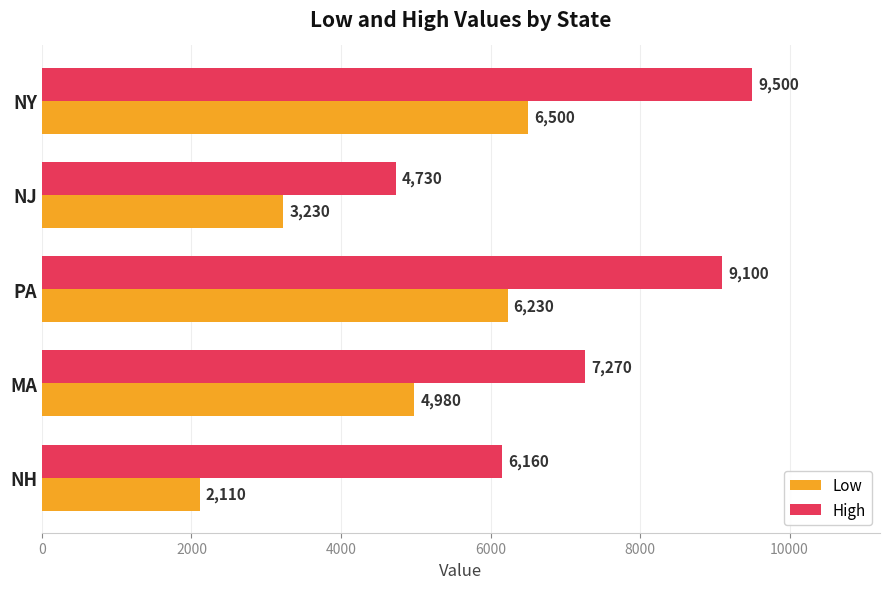

What is the difference between the highest and lowest values at NH?

4050